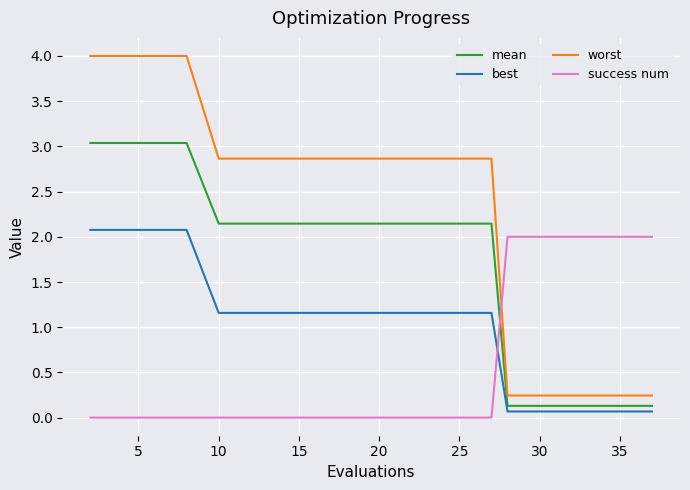

List the series in order of their overall mean, highest first.

worst, mean, best, success num